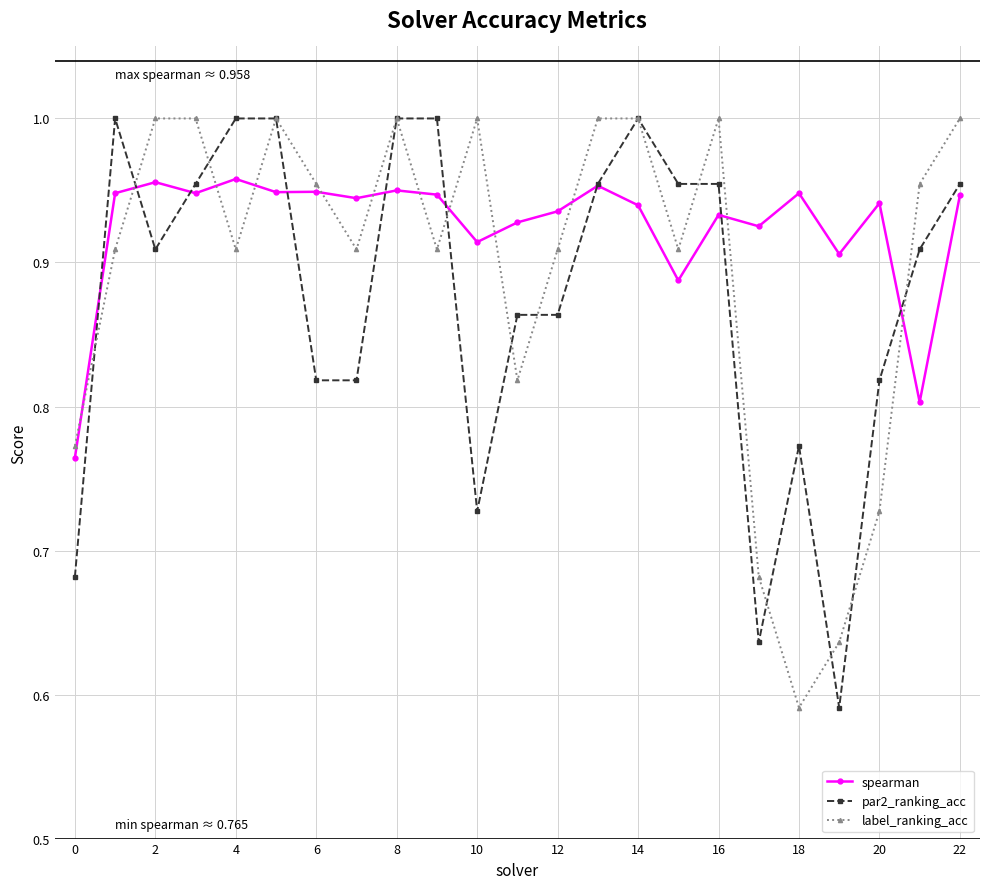

Rank the series by their average value, from lowest to highest.

par2_ranking_acc, label_ranking_acc, spearman